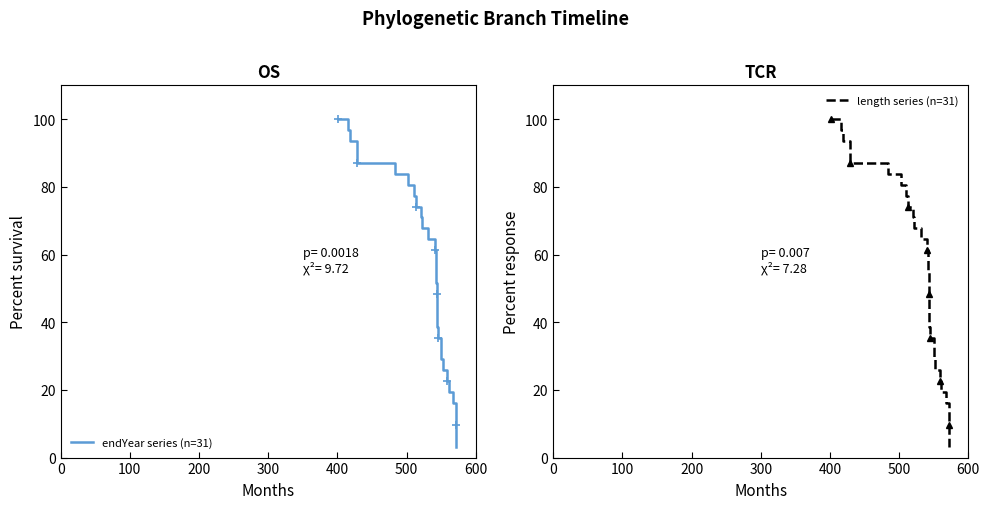

Count the number of categories in the chart.

31